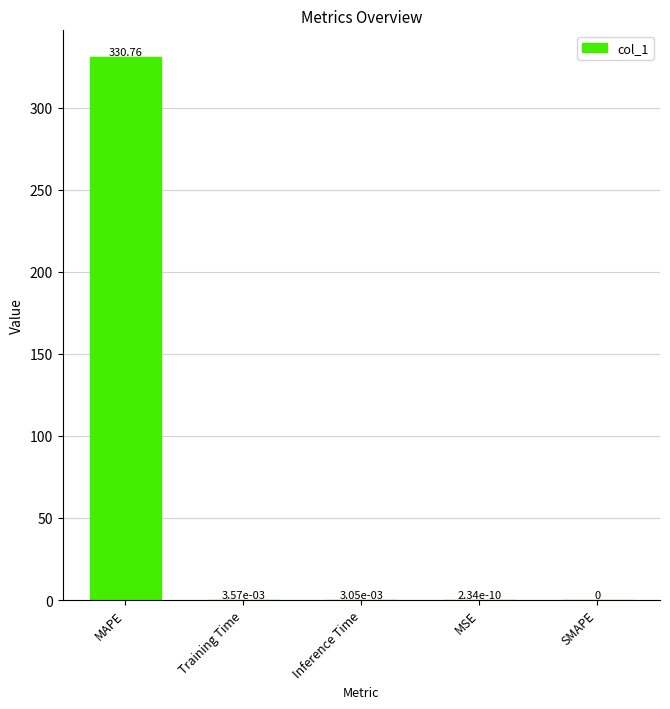

Which label corresponds to the largest value in the chart?

MAPE